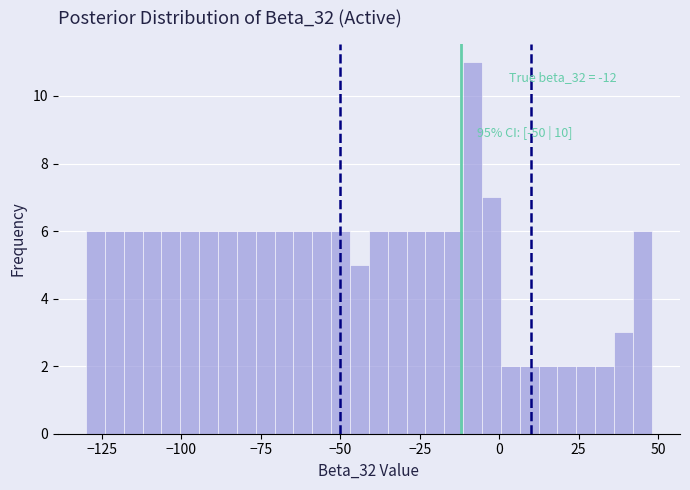

Read against the x-axis, roughly where is the centre of the tallest bar?

-10